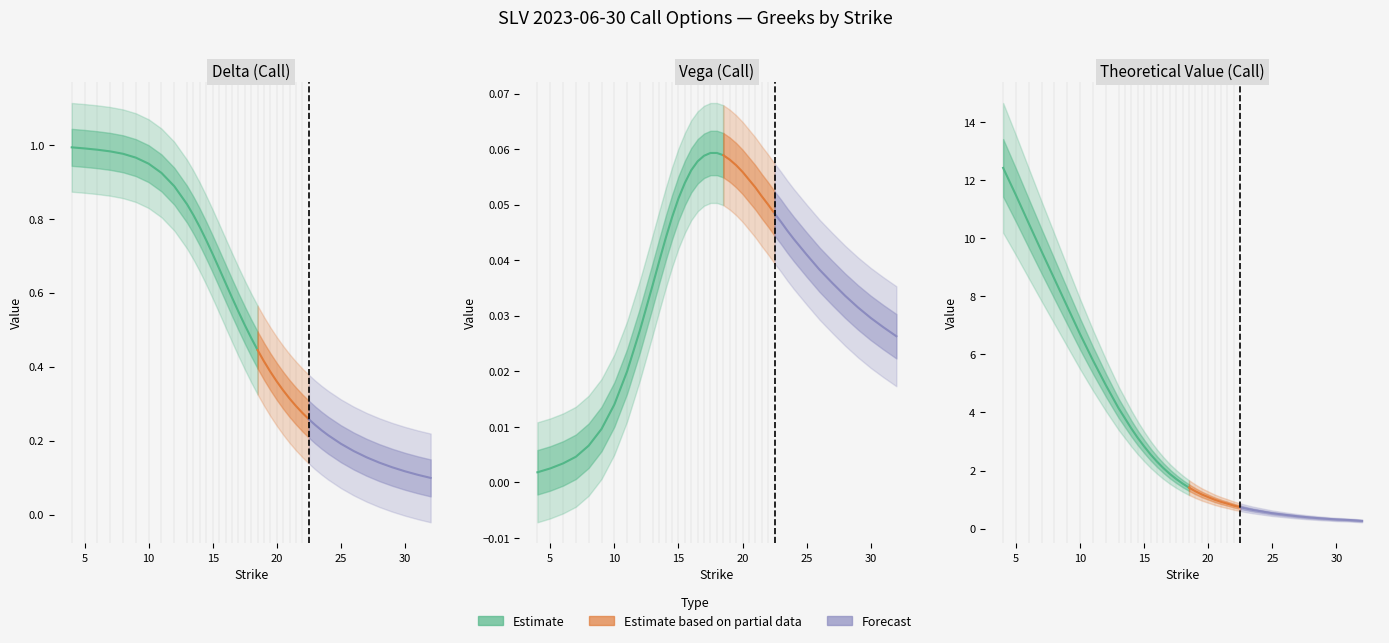

Is the value of theo at 16 greater than the value of vega at 15.5?

Yes